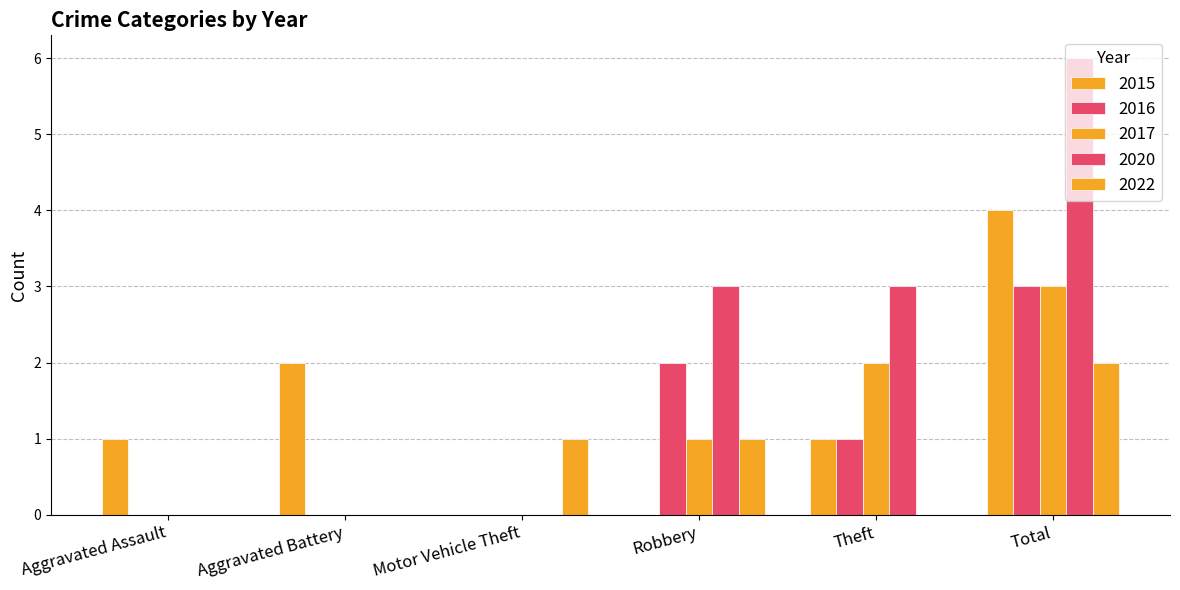

How many data points does each series have?

6